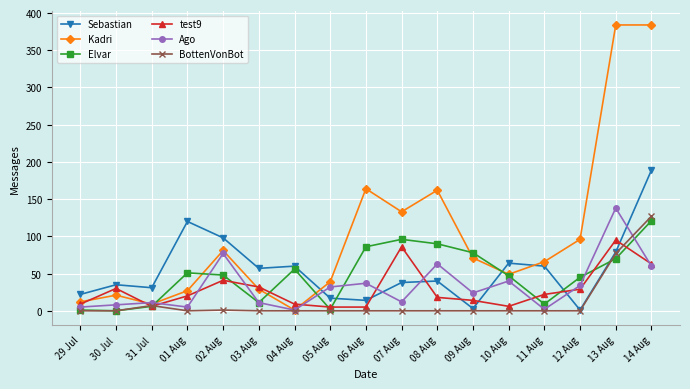

What is the label of the 7th point from the right?

08 Aug